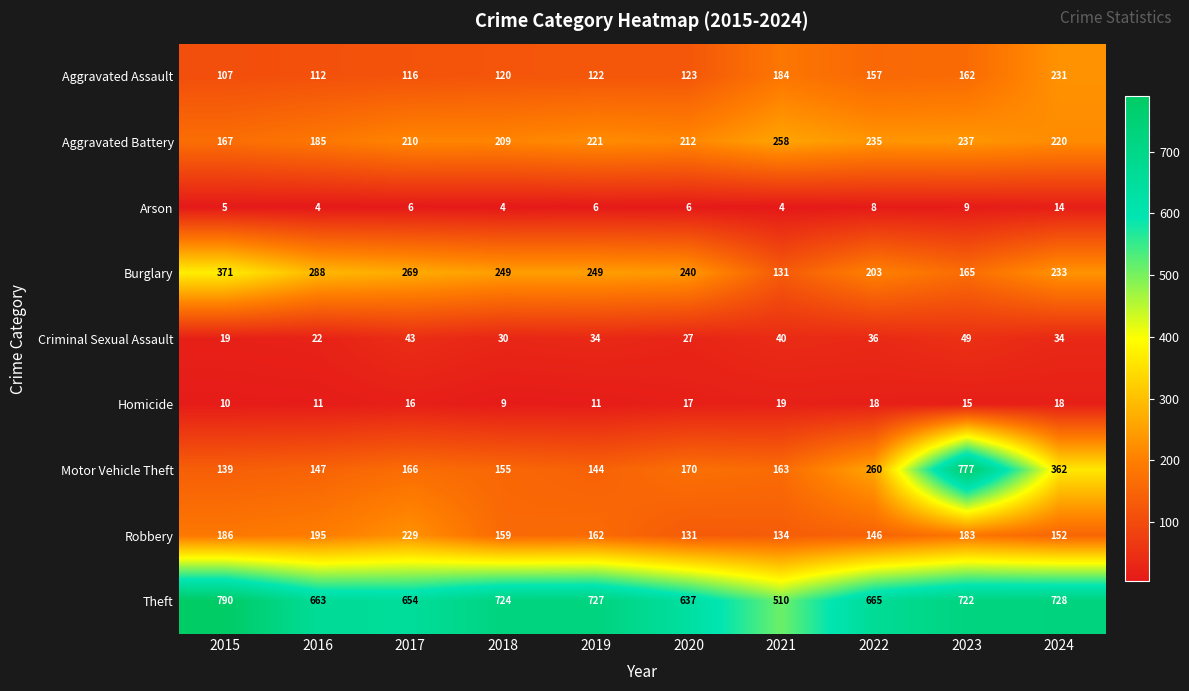

Which series has the largest total across all categories?

Theft